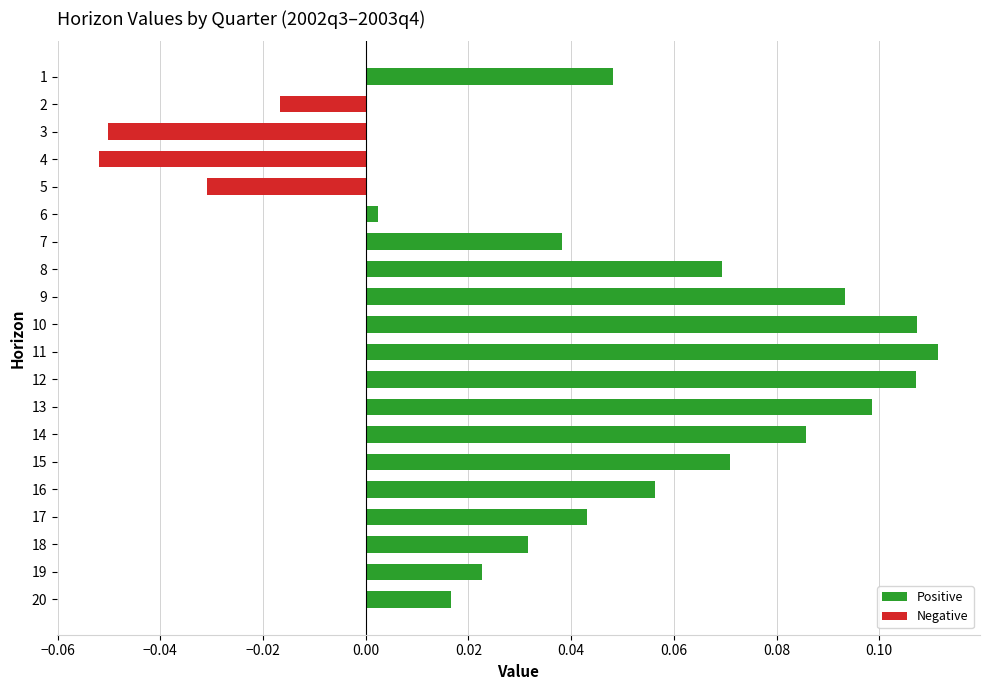

Is it true that the value at 16 is 0.0?

False